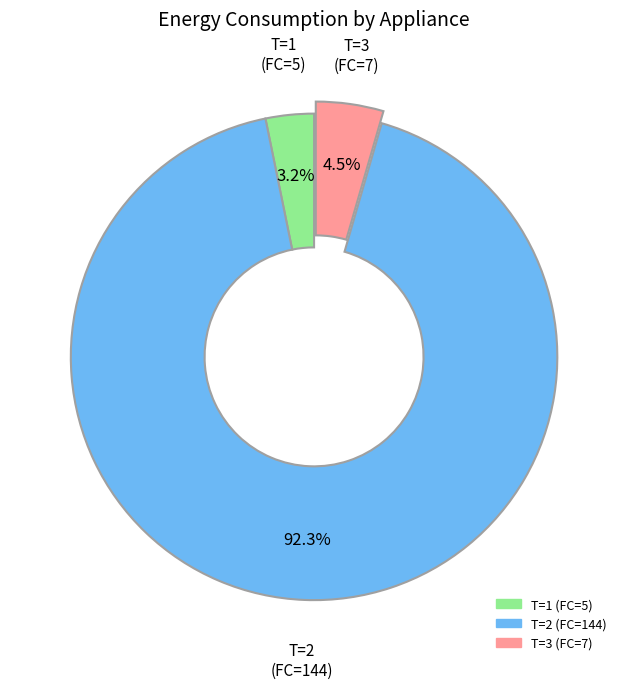

Which slice is the smallest?

T=1 (FC=5)